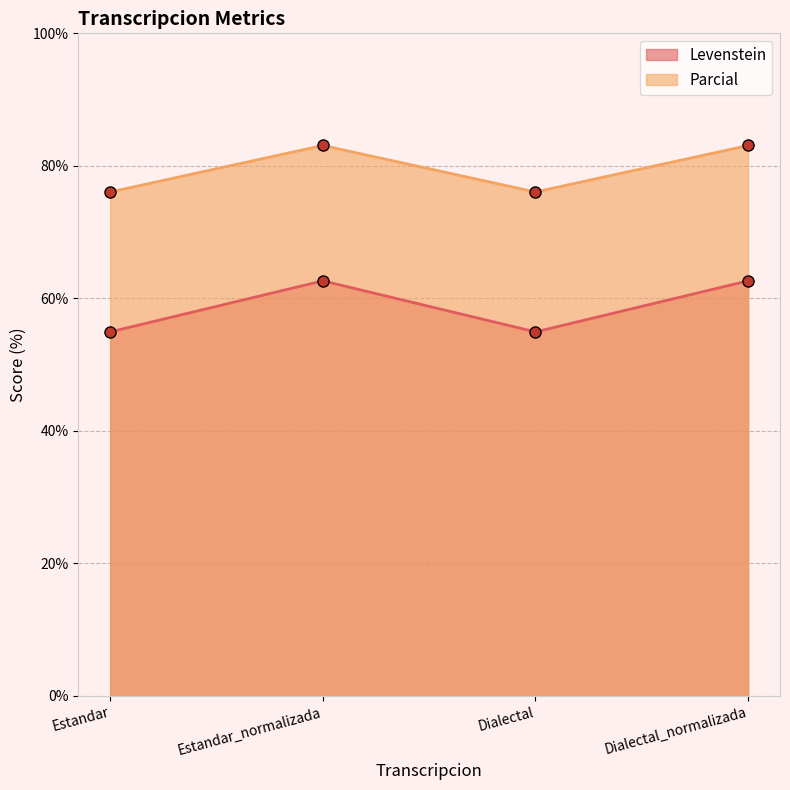

What is the sum of the Levenstein values at Dialectal and Estandar?

109.9